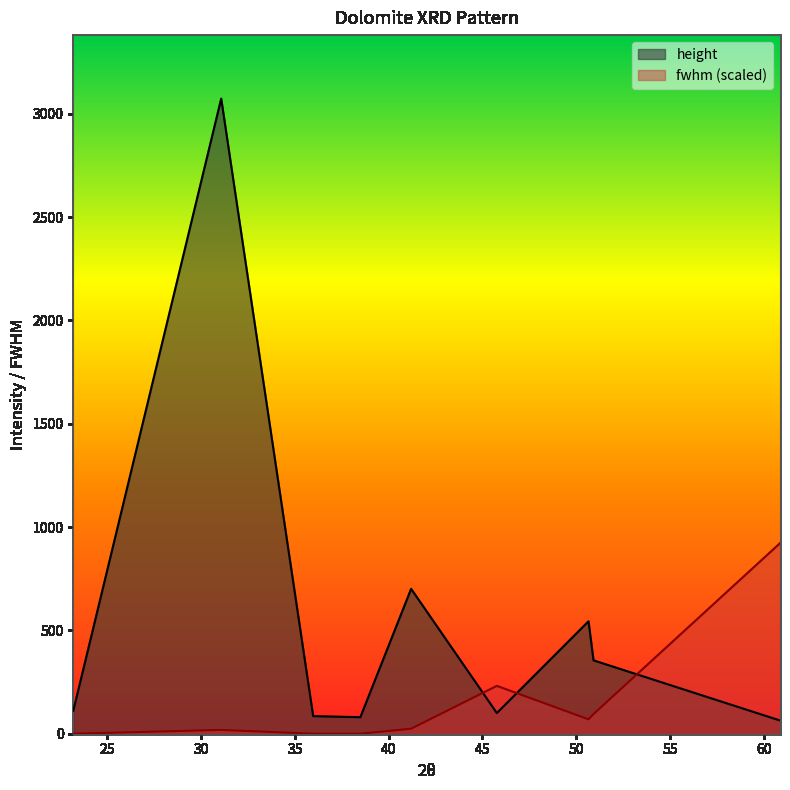

What is the label of the 9th point from the left?

60.869950309637446